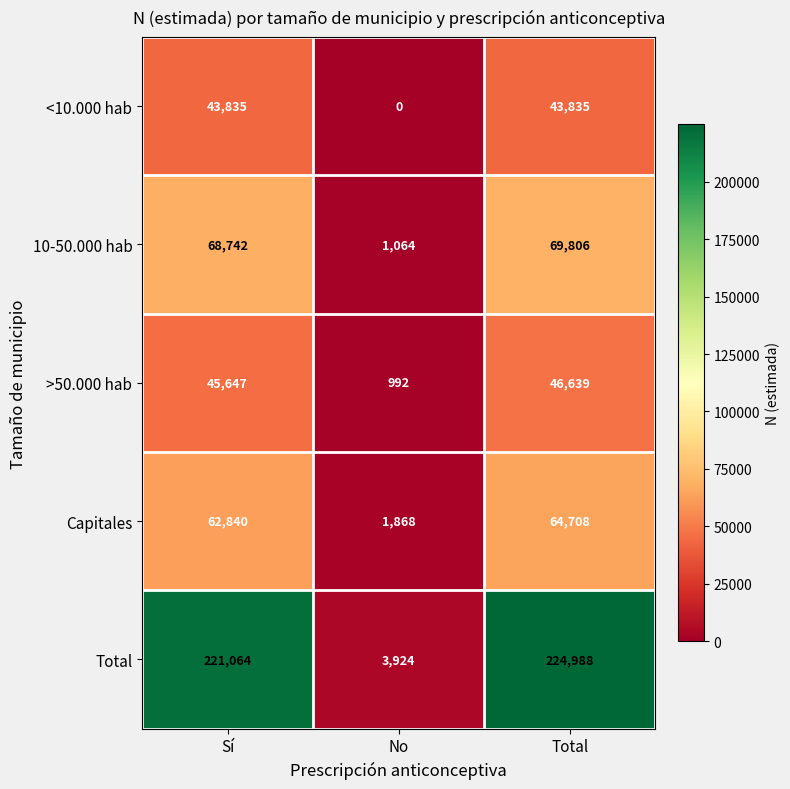

Which series has the largest total across all categories?

Total